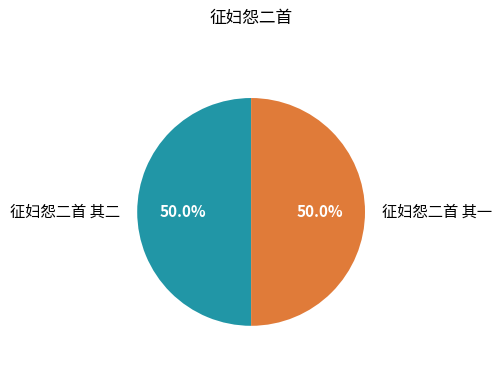

The 征妇怨二首 其二 slice represents 50% of the pie. True or false?

True